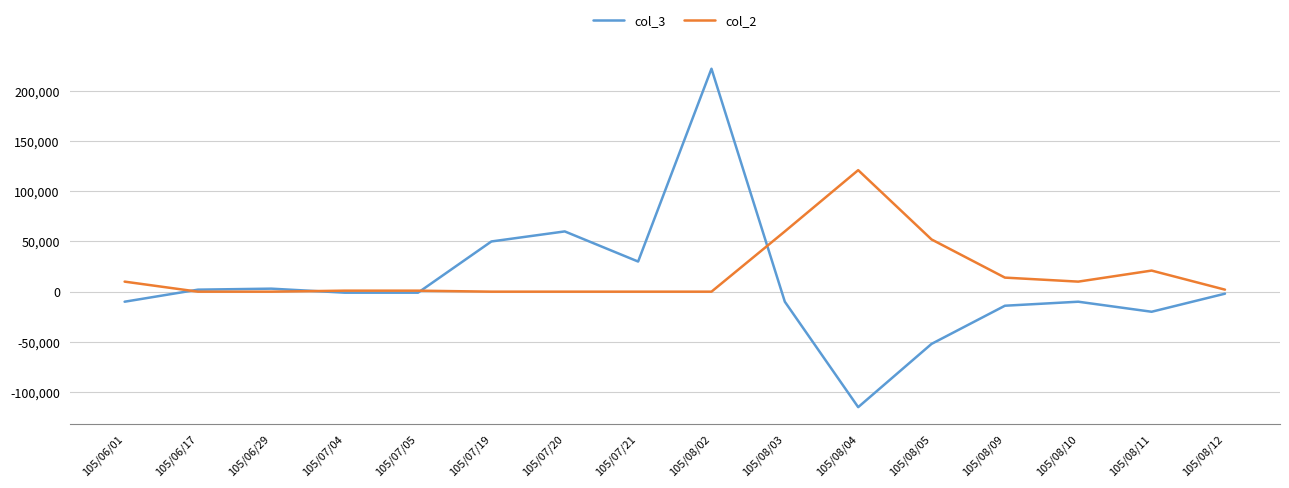

What is the total value across all series at 105/07/20?

60000